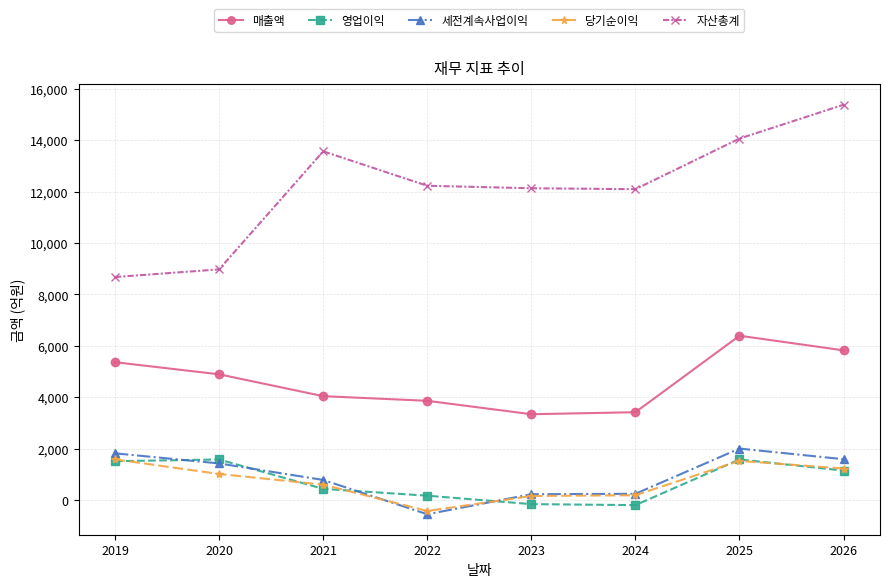

Which series changed the most between 2024 and 2025?

매출액